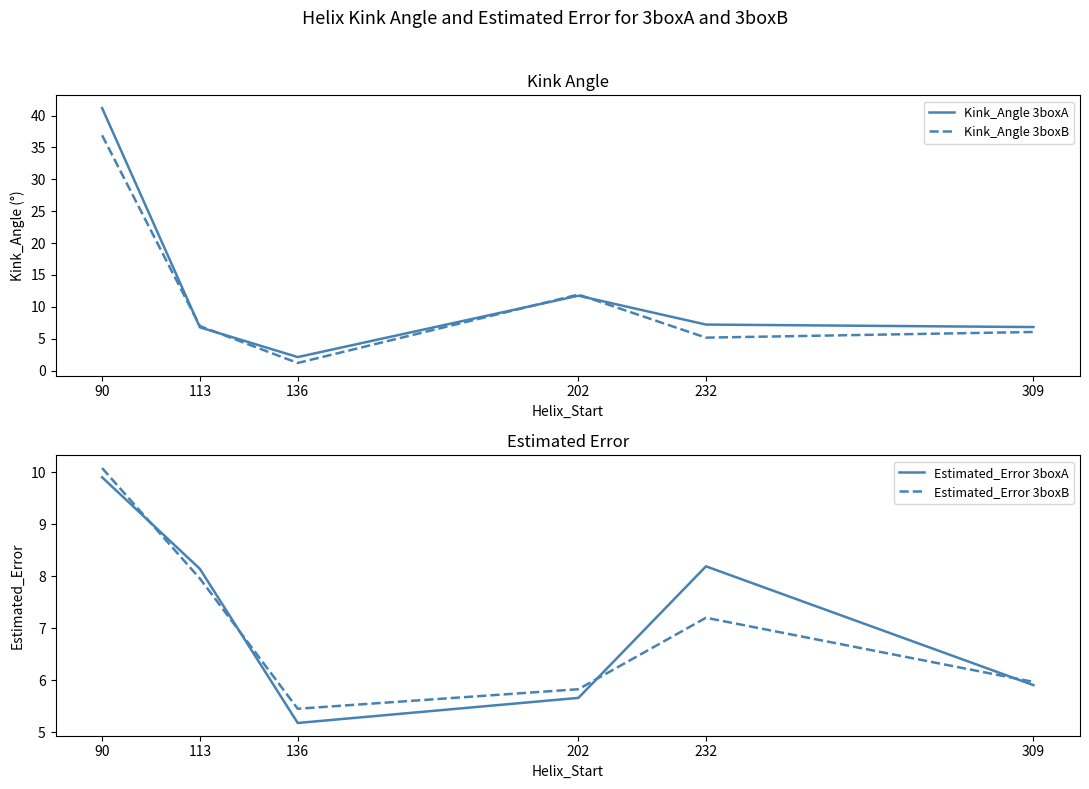

How many data points in Estimated_Error 3boxB are above 7?

3